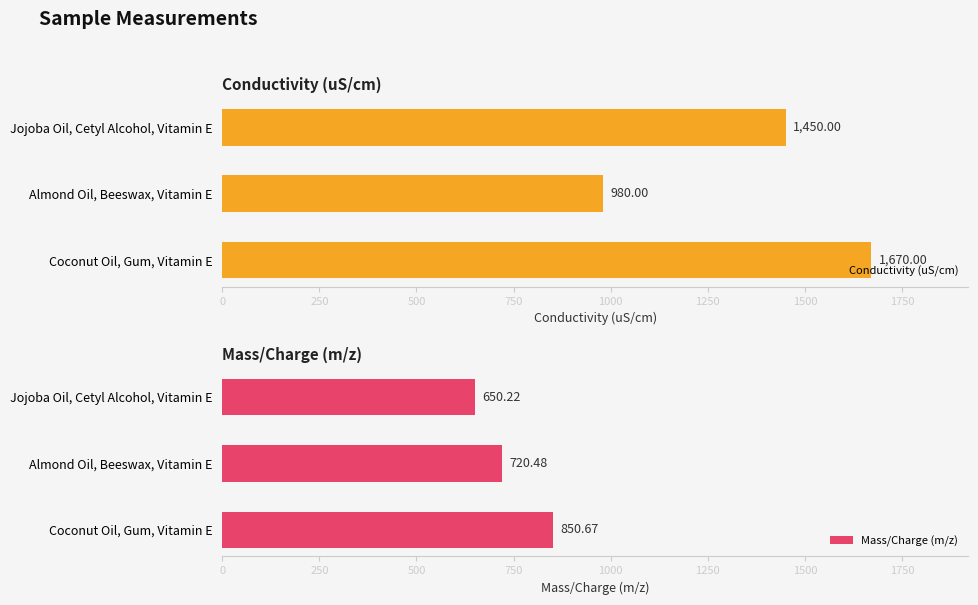

How many values in the Conductivity (uS/cm) series exceed 1450?

1